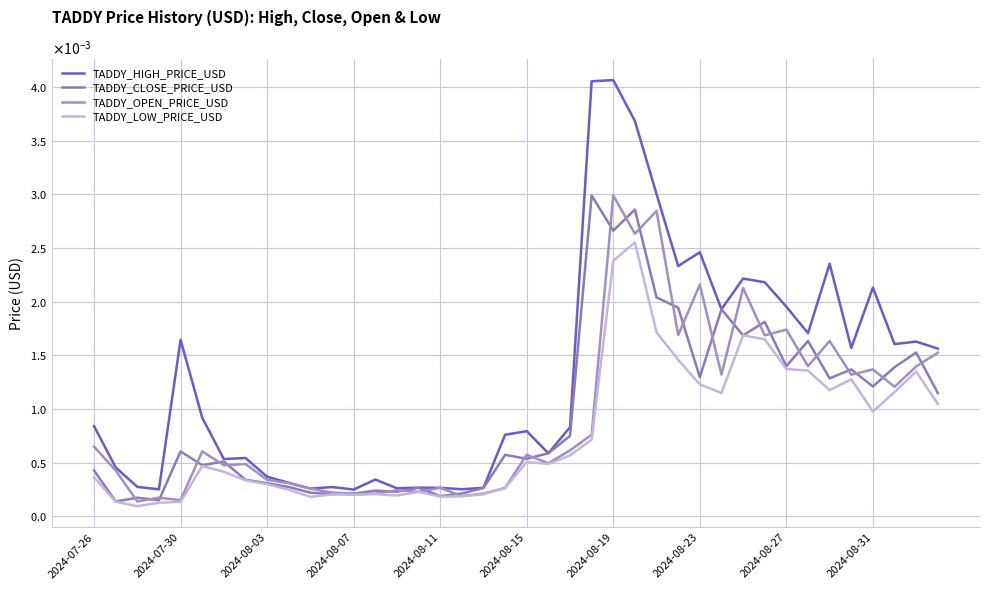

Does the chart have visible grid lines?

Yes